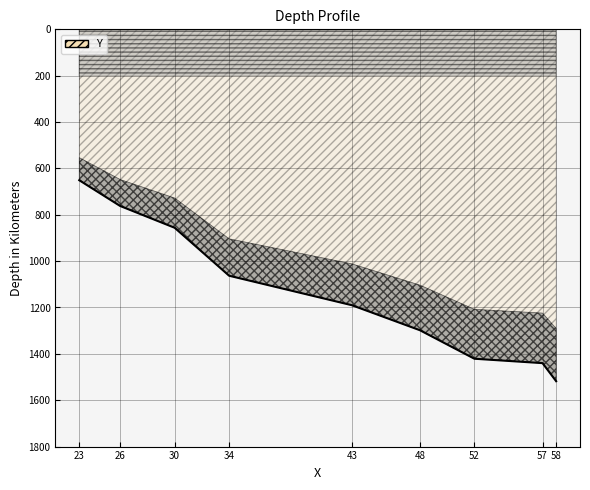

How many values are below 1190?

4